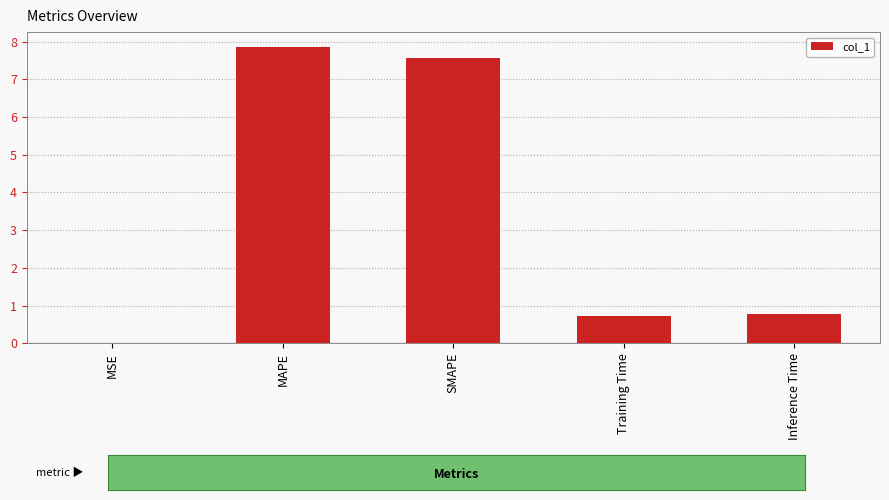

What is the approximate value at SMAPE?

7.6